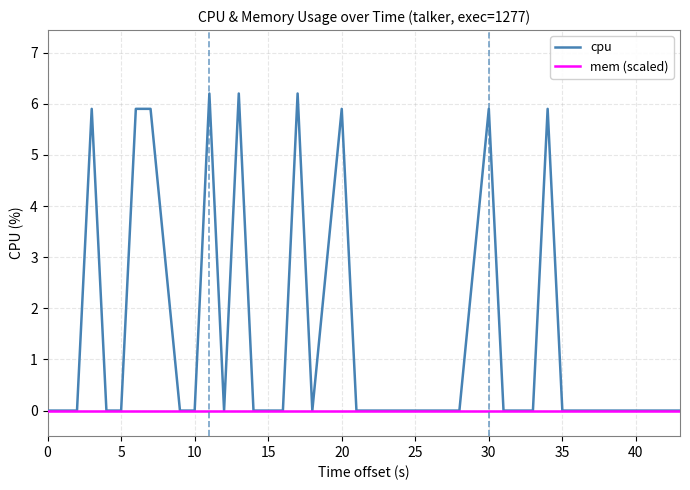

Which series has the largest range (max minus min)?

cpu